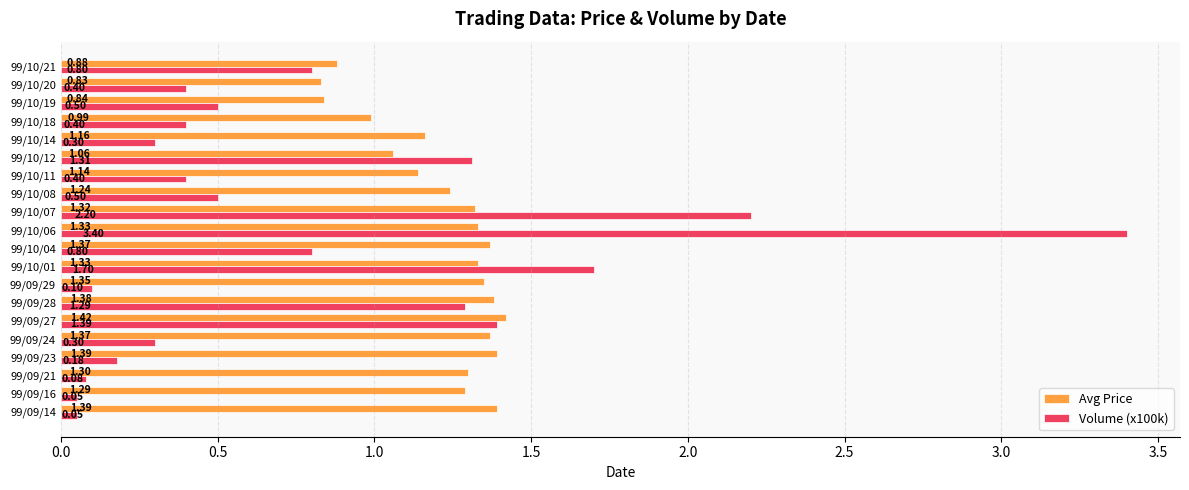

Rank the series by their average value, from highest to lowest.

Avg Price, Volume (x100k)